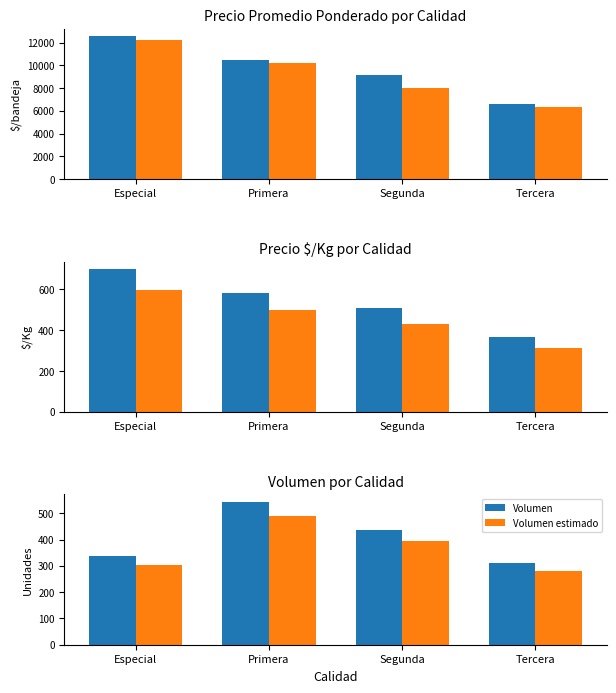

Between Segunda and Tercera, which is larger?

Segunda